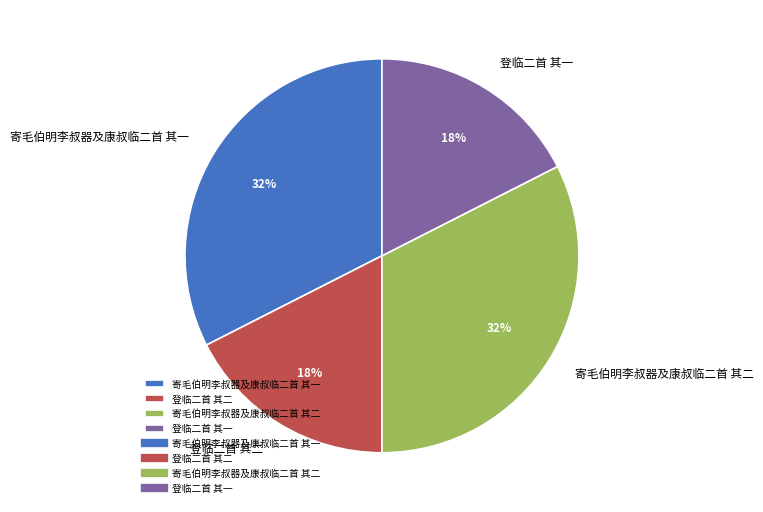

To the nearest percent, what is the combined percentage of 登临二首 其一 and 寄毛伯明李叔器及康叔临二首 其二?

50%